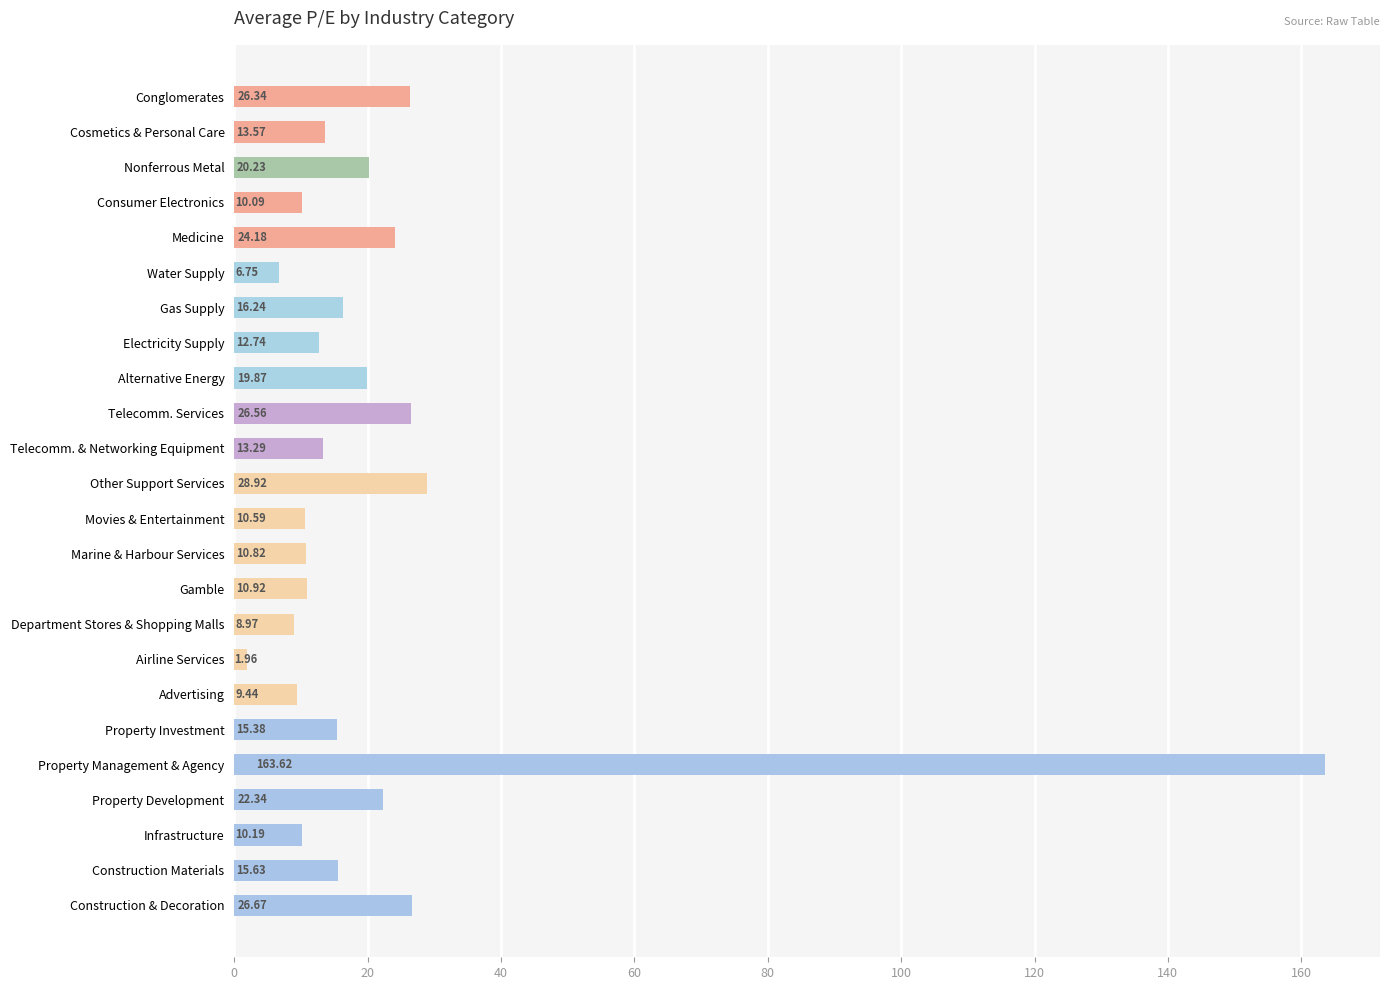

What is the maximum value shown in the chart?

163.6